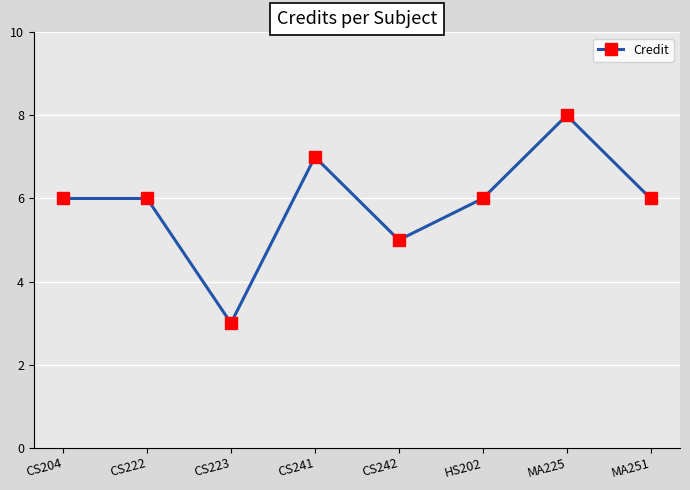

Reading left to right, list all the values displayed in this chart.

6	6	3	7	5	6	8	6